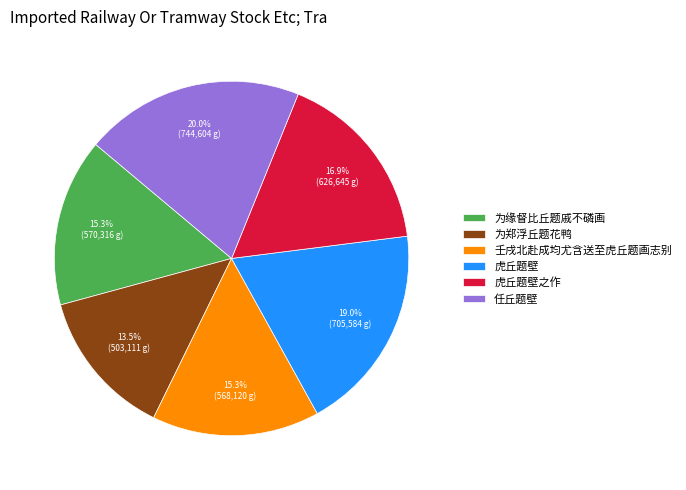

Which slice is the largest?

任丘题壁